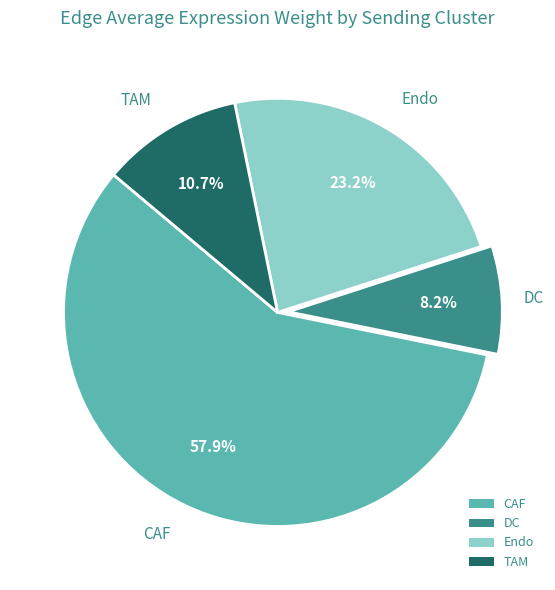

How many slices are in this pie chart?

4